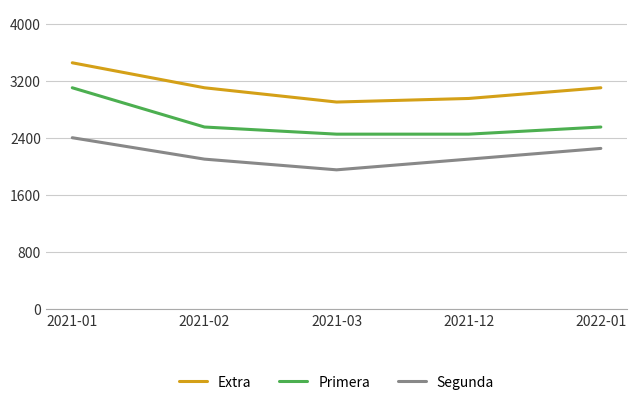

Does the chart display data point markers on the line(s)?

No